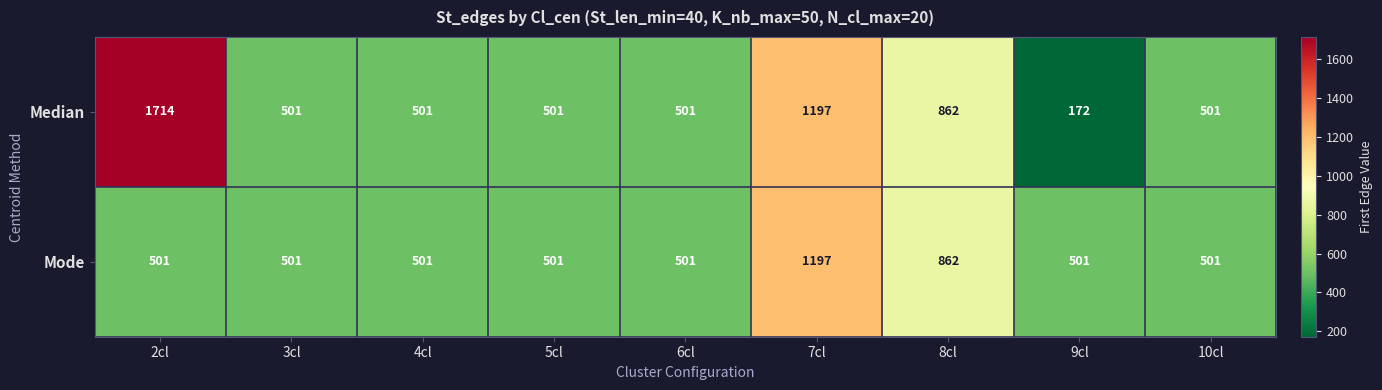

What is the smallest value displayed?

172